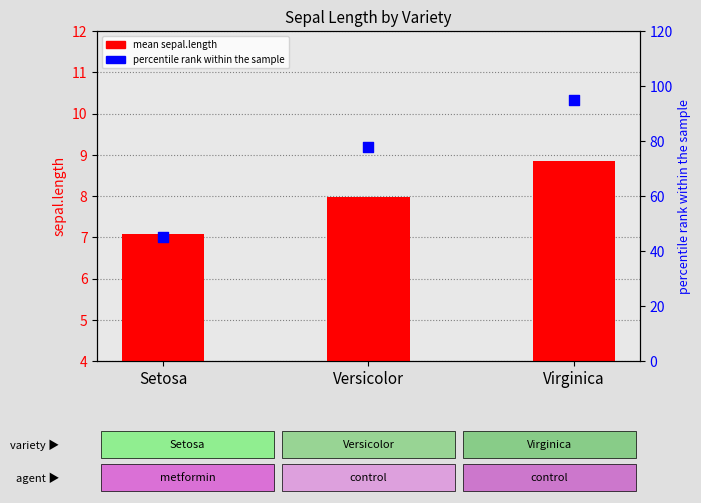

Which series has the largest Y range (max minus min)?

percentile rank within the sample